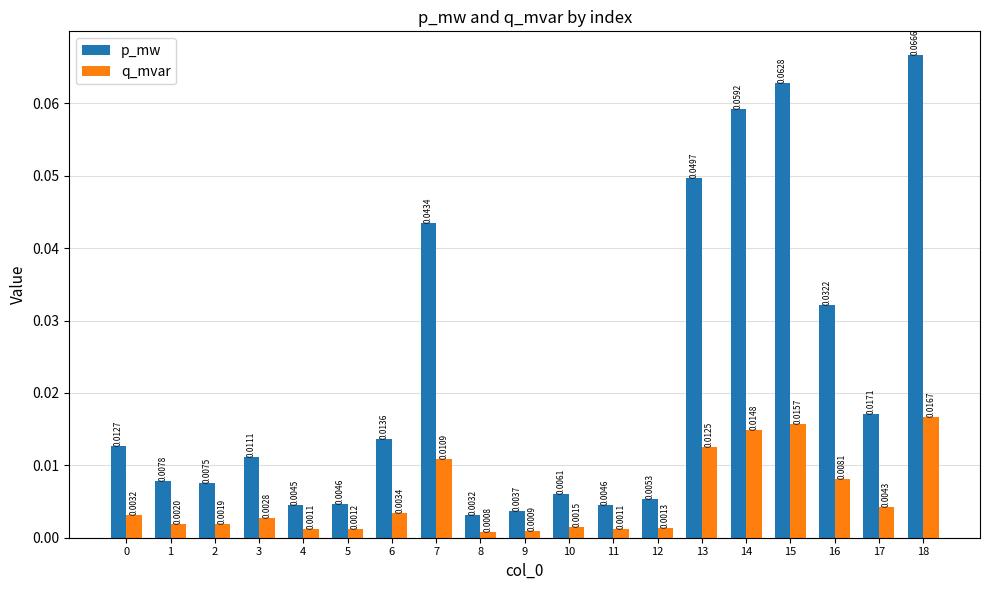

What are all the series names shown in the legend?

p_mw, q_mvar